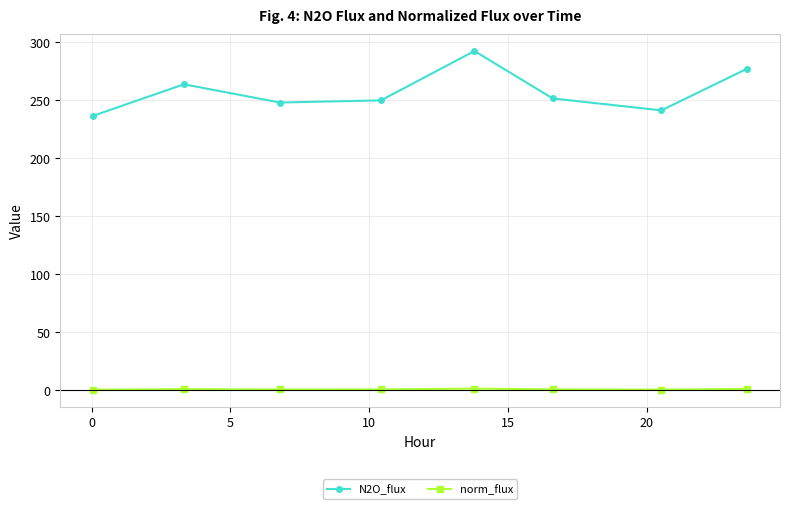

What is the sum of all N2O_flux values?

2061.4